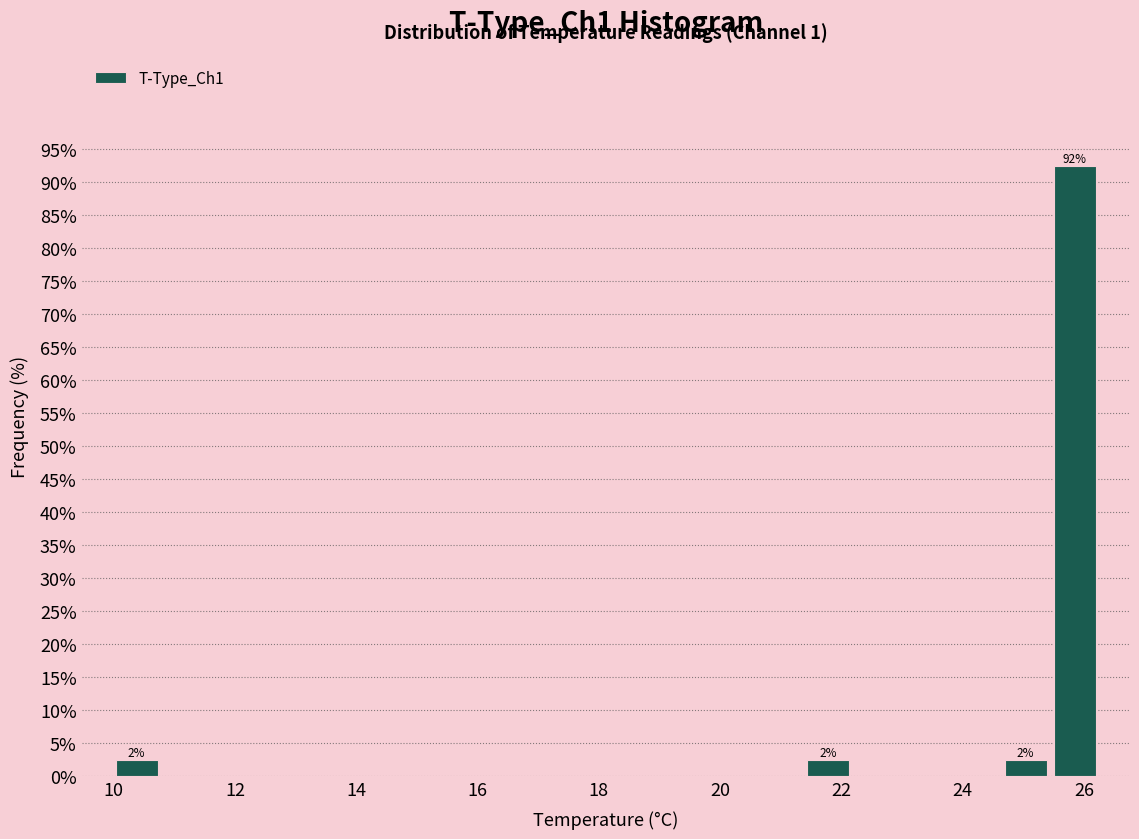

Over which range of the x-axis is the bar tallest?

25.4 to 26.2